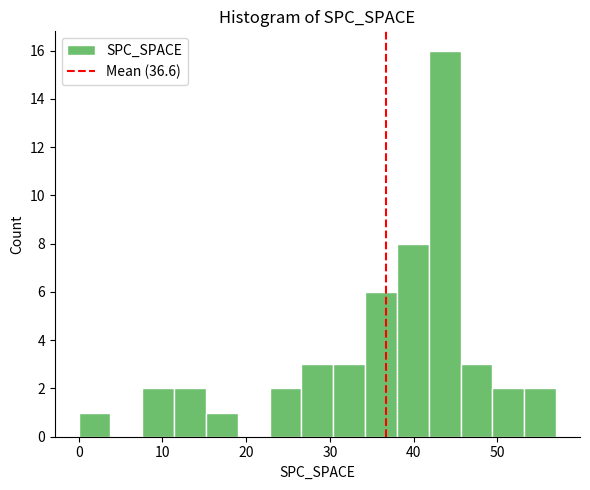

Read against the x-axis, roughly where is the centre of the tallest bar?

44